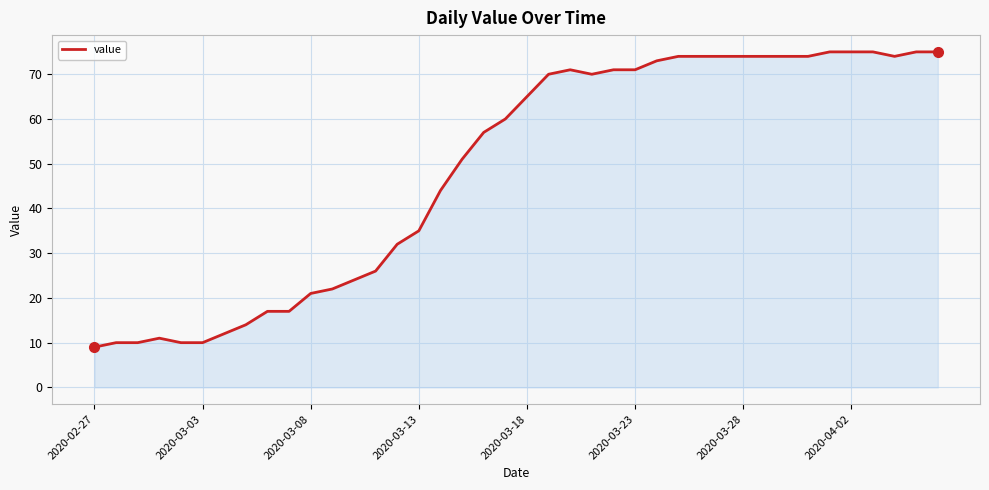

What is the difference between the maximum and minimum values?

66